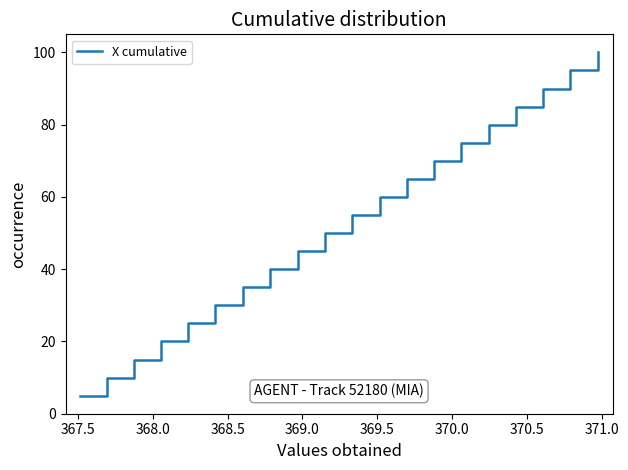

What is the difference between the maximum and minimum values?

95.0